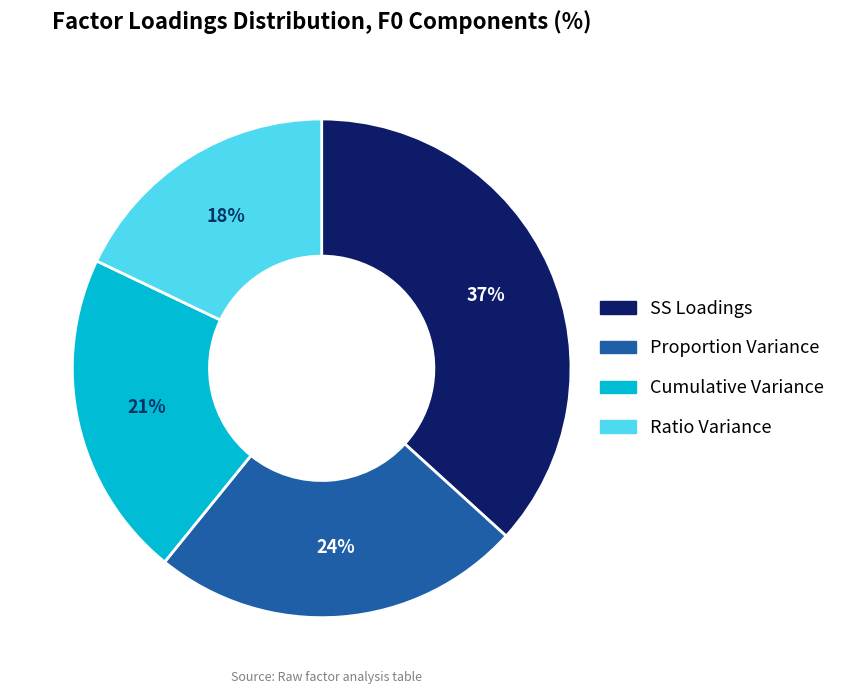

Which has a higher value, Proportion Variance or Ratio Variance?

Proportion Variance